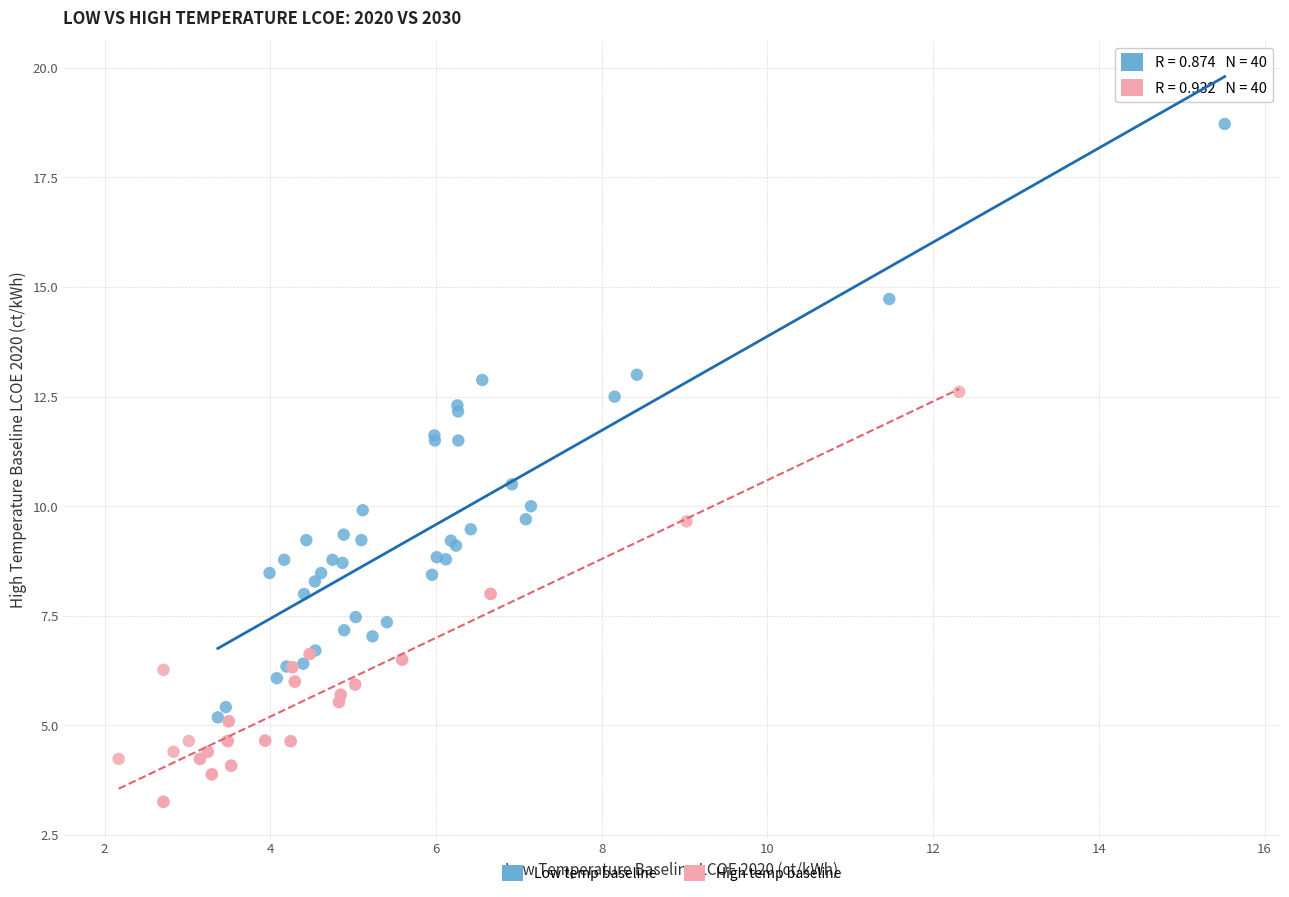

Which series reaches the maximum Y coordinate?

Low temp baseline